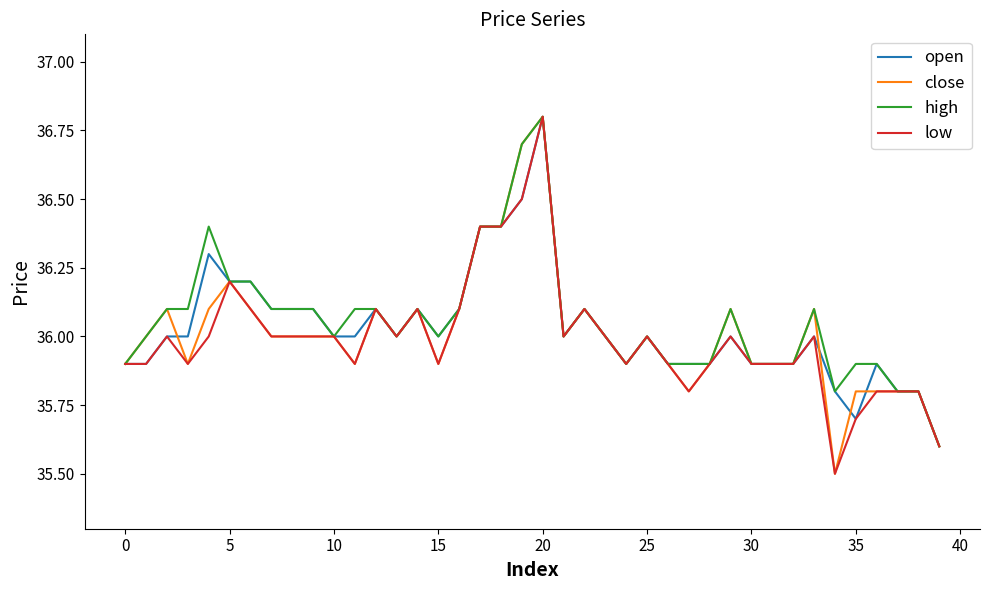

What is the greatest value displayed?

36.8